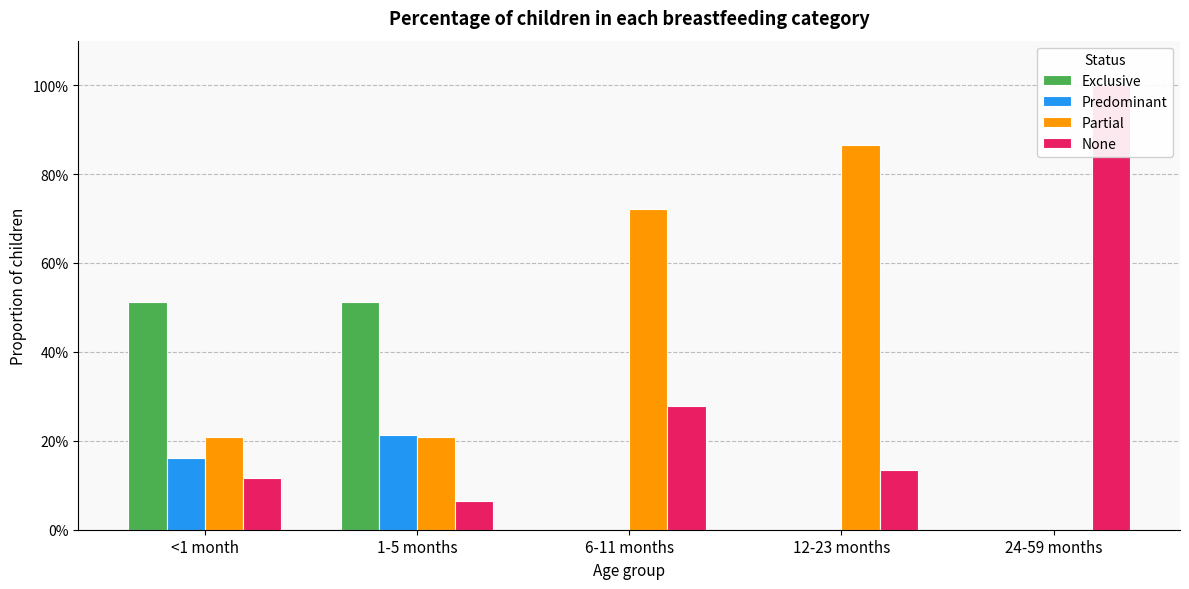

What is the sum of all None values?

1.6